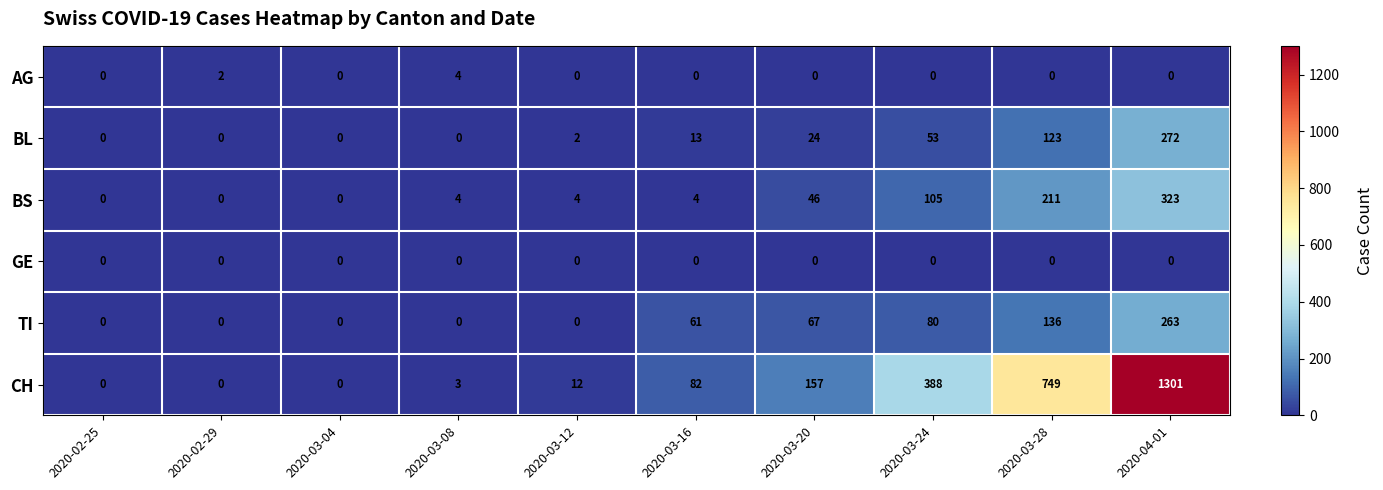

Which series has the largest range (max minus min)?

CH